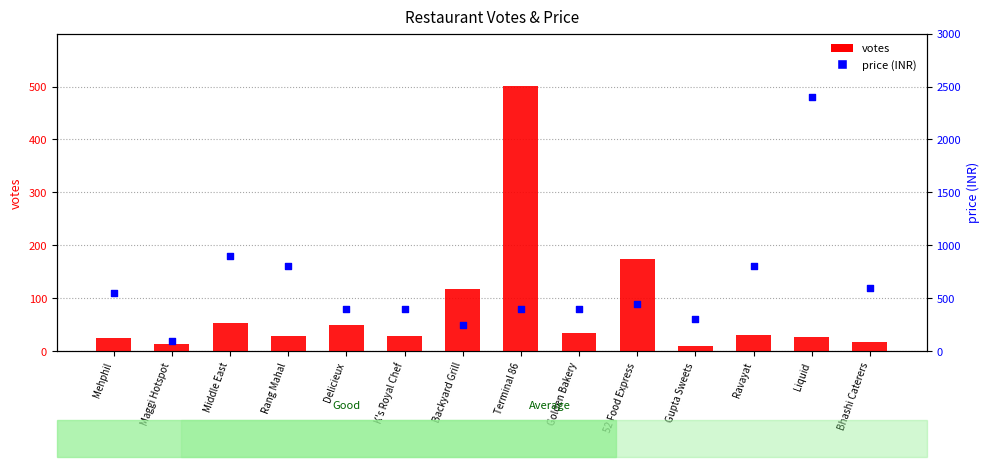

Which series contains the lowest Y value?

votes